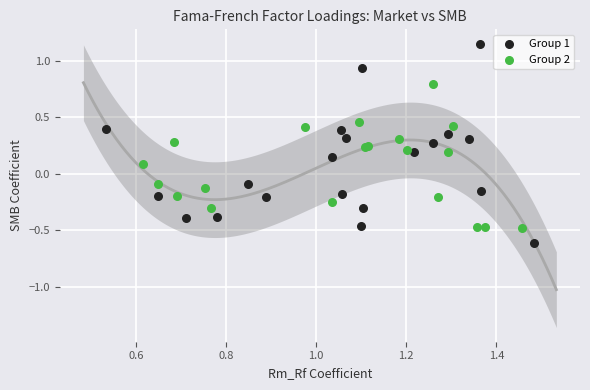

Which series reaches the minimum Y coordinate?

Group 1